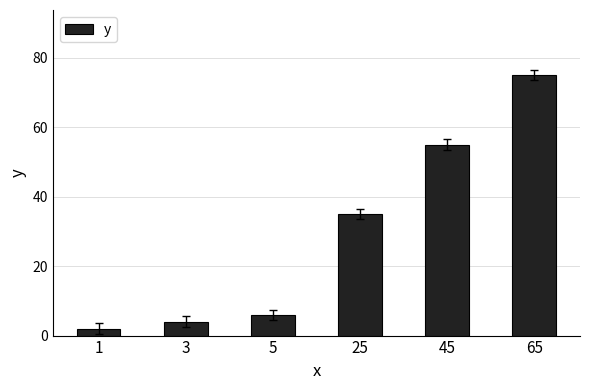

Rank the categories by value from highest to lowest.

65, 45, 25, 5, 3, 1